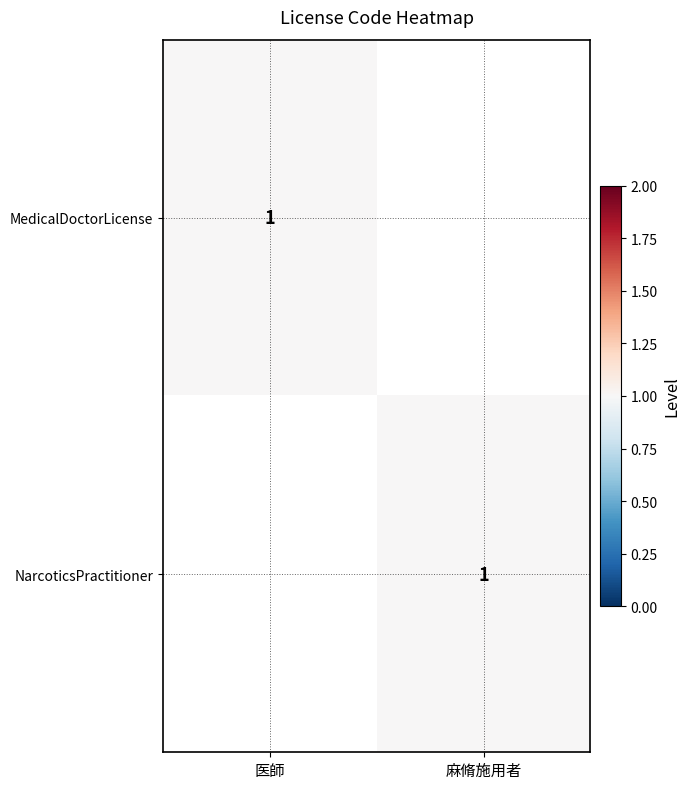

True or false: NarcoticsPractitioner has a value of 1 at 麻脩施用者.

True